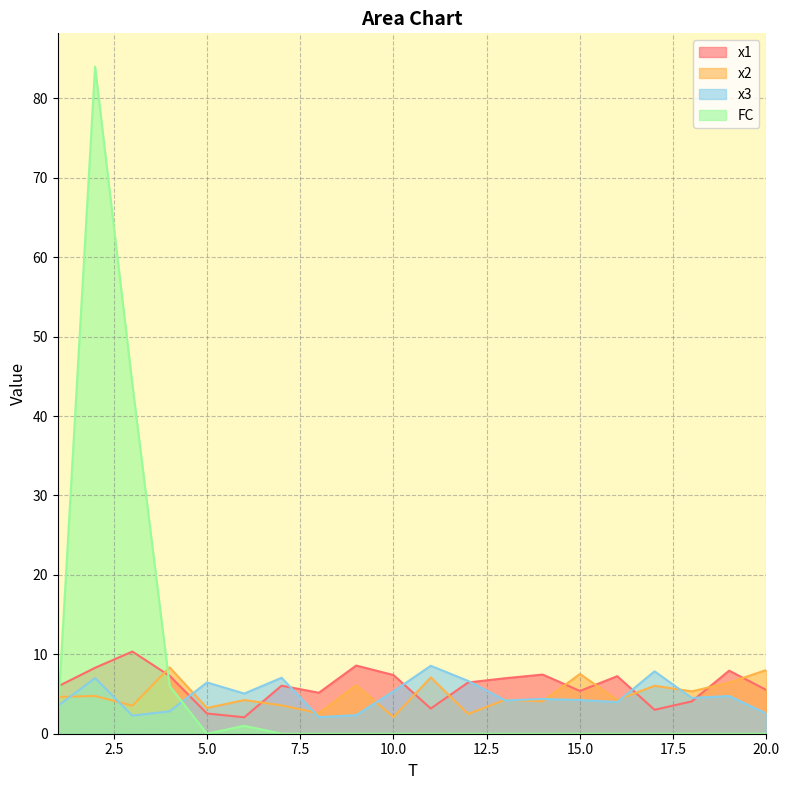

The x3 series shows 2.5 at 20.0. True or false?

True